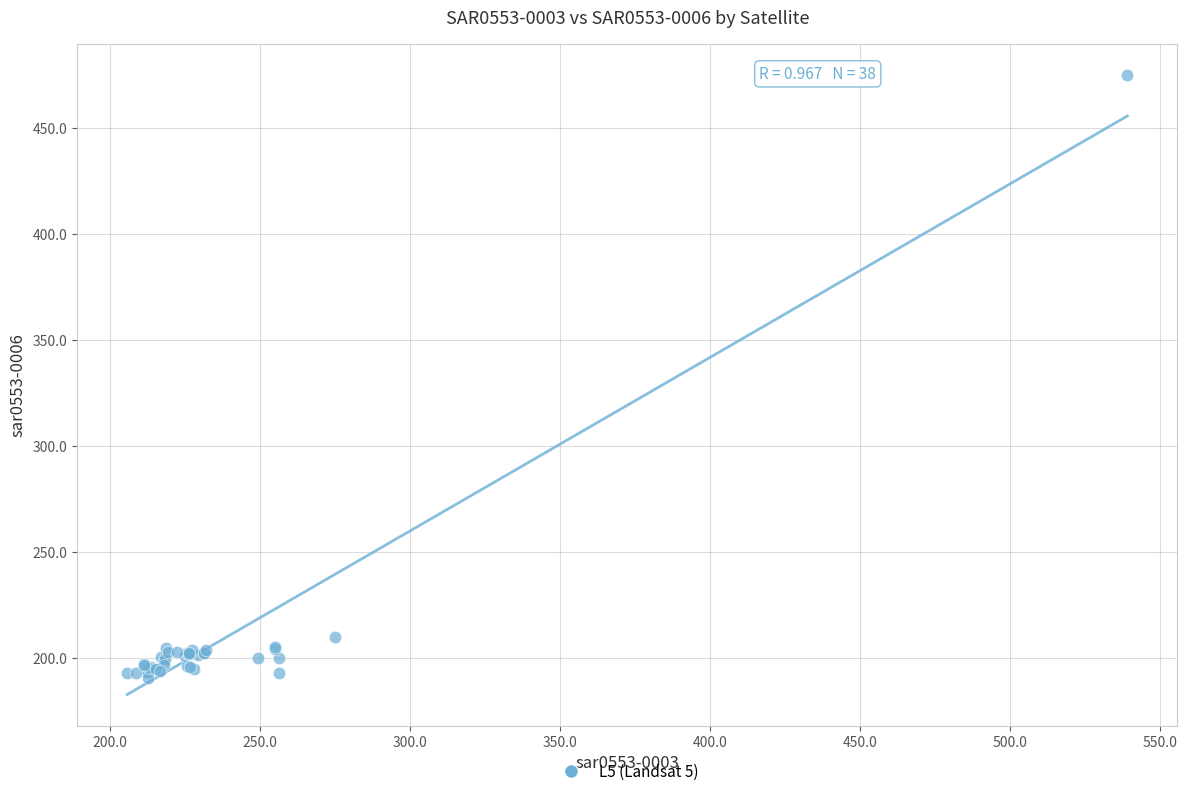

What Y value in the scatter plot is closest to 332?

209.9